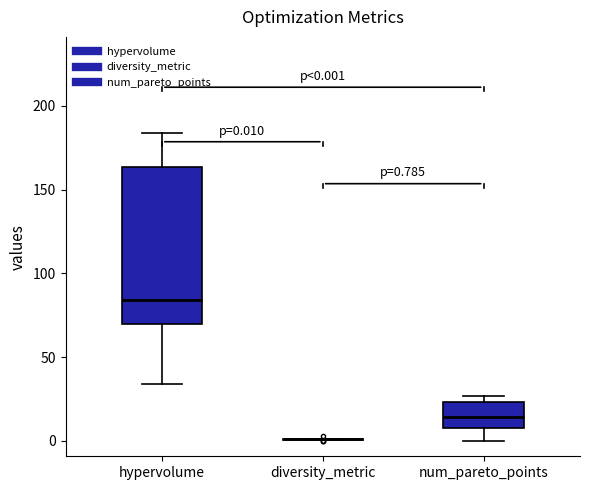

Which box is the tallest, from its lower edge to its upper edge?

hypervolume